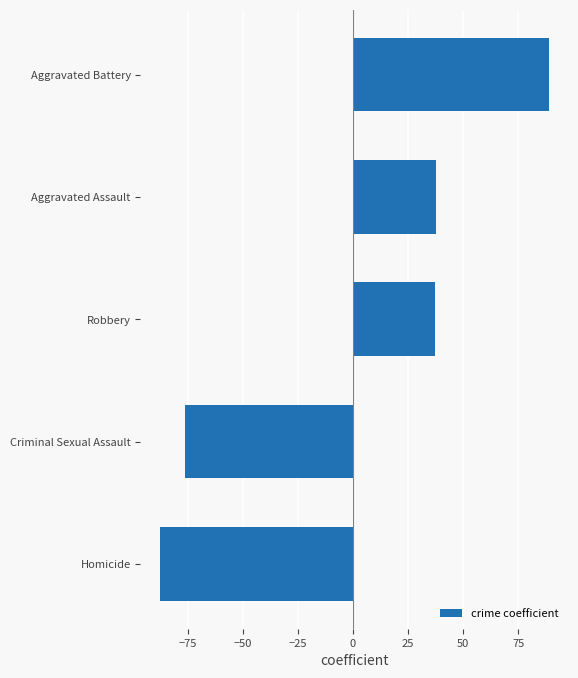

Does the chart contain any negative values?

Yes